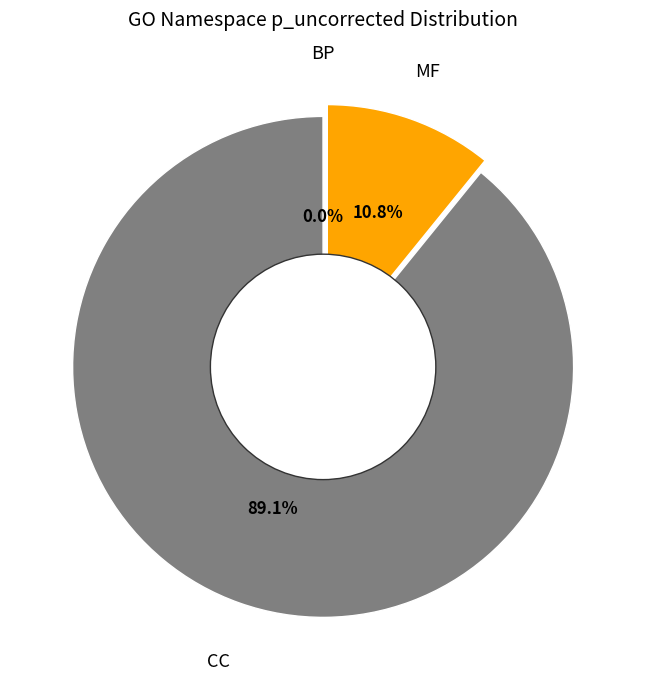

Is there a majority slice in this chart?

Yes